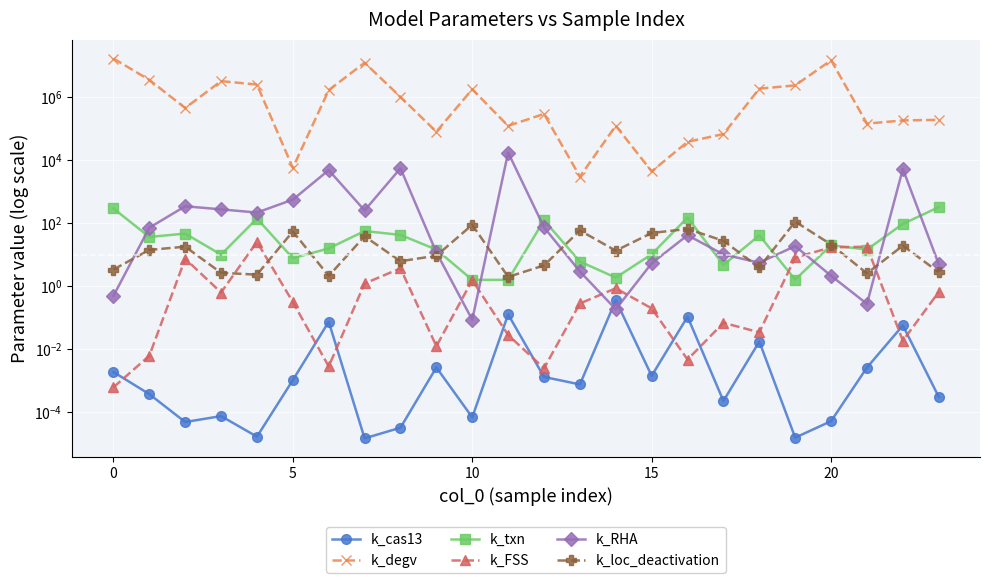

What is the difference between the k_degv values at 22 and 10?

1546472.5